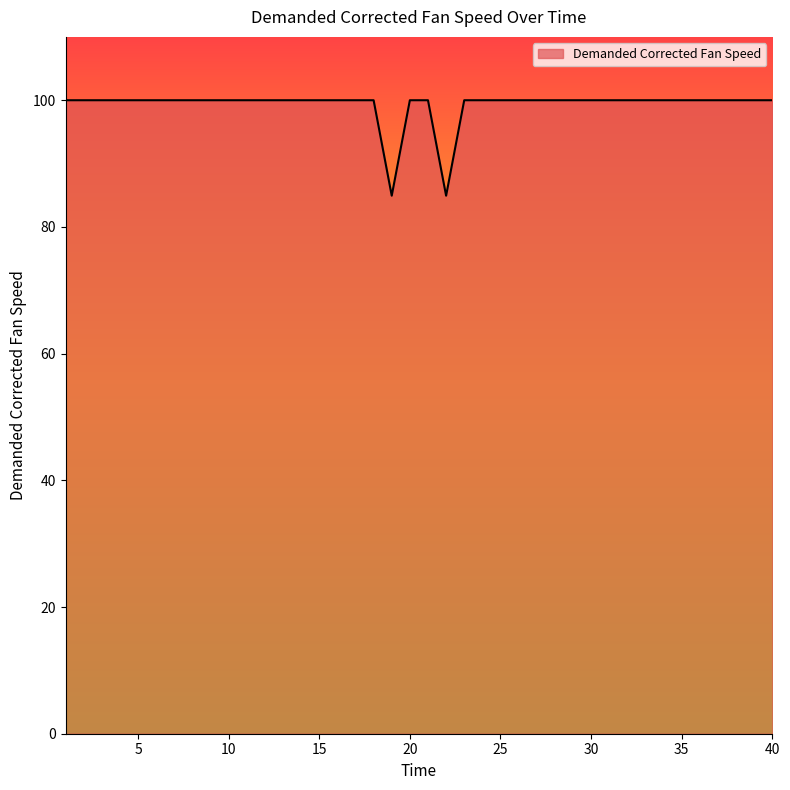

What is the smallest value displayed?

84.9